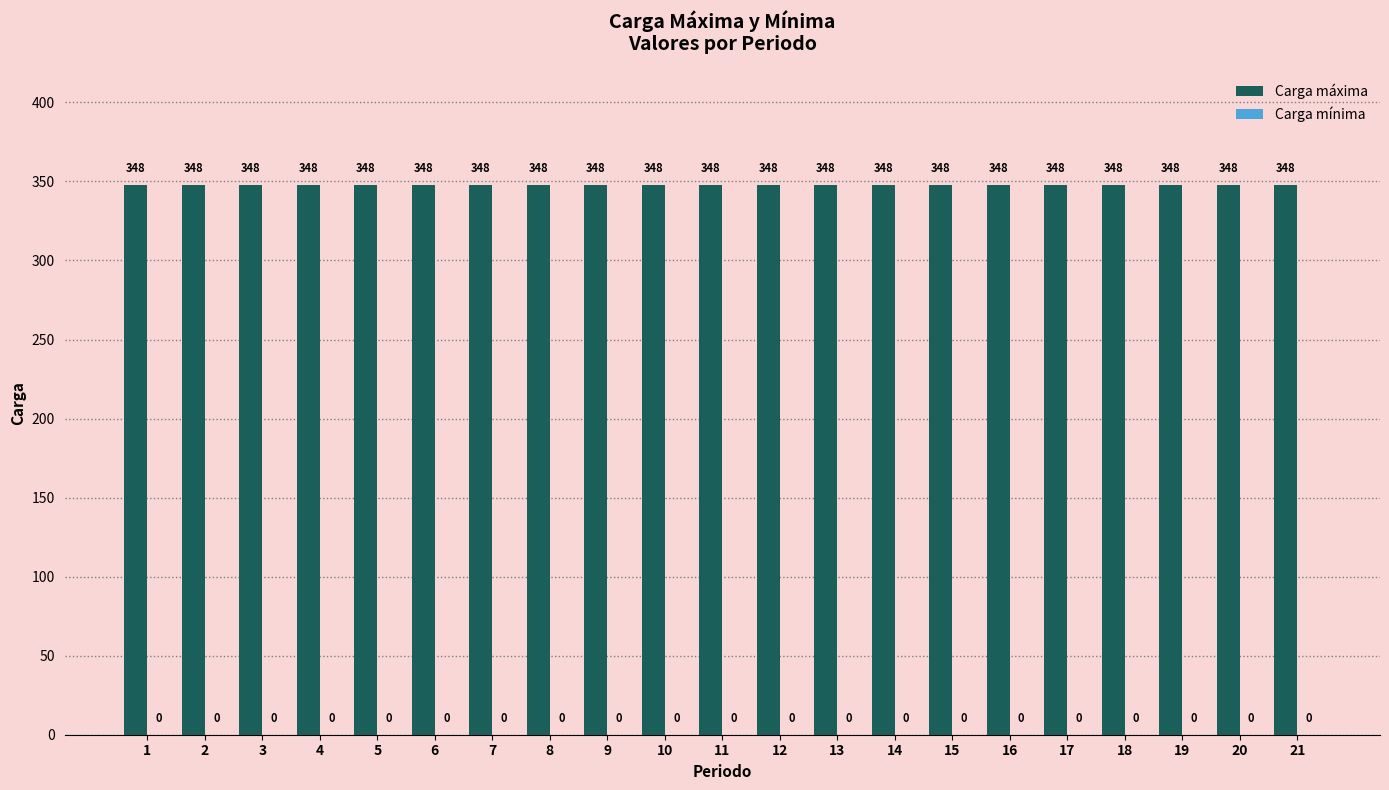

List the series in order of their overall mean, lowest first.

Carga mínima, Carga máxima